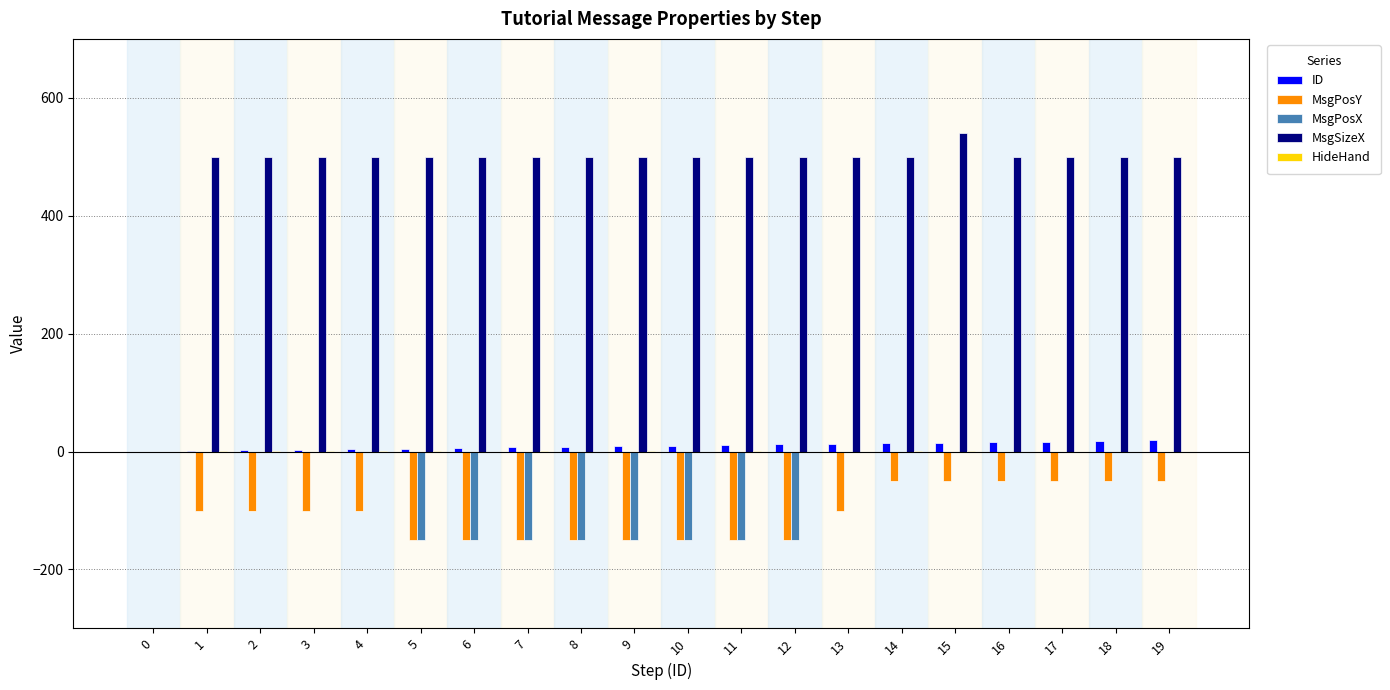

Which series has the largest range (max minus min)?

MsgSizeX